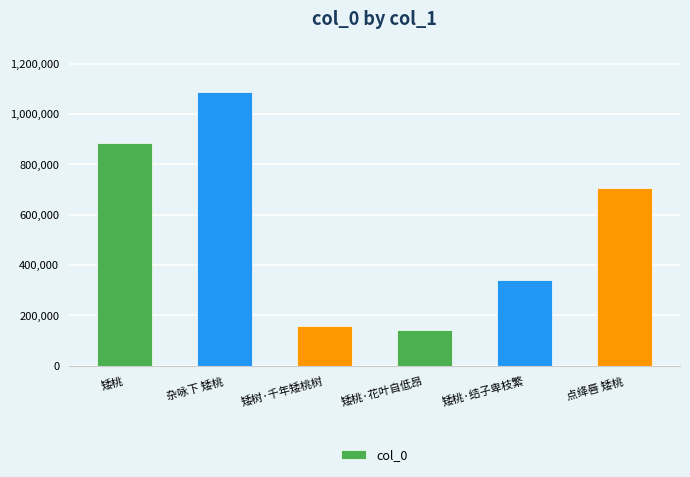

How many categories are shown in the chart?

6